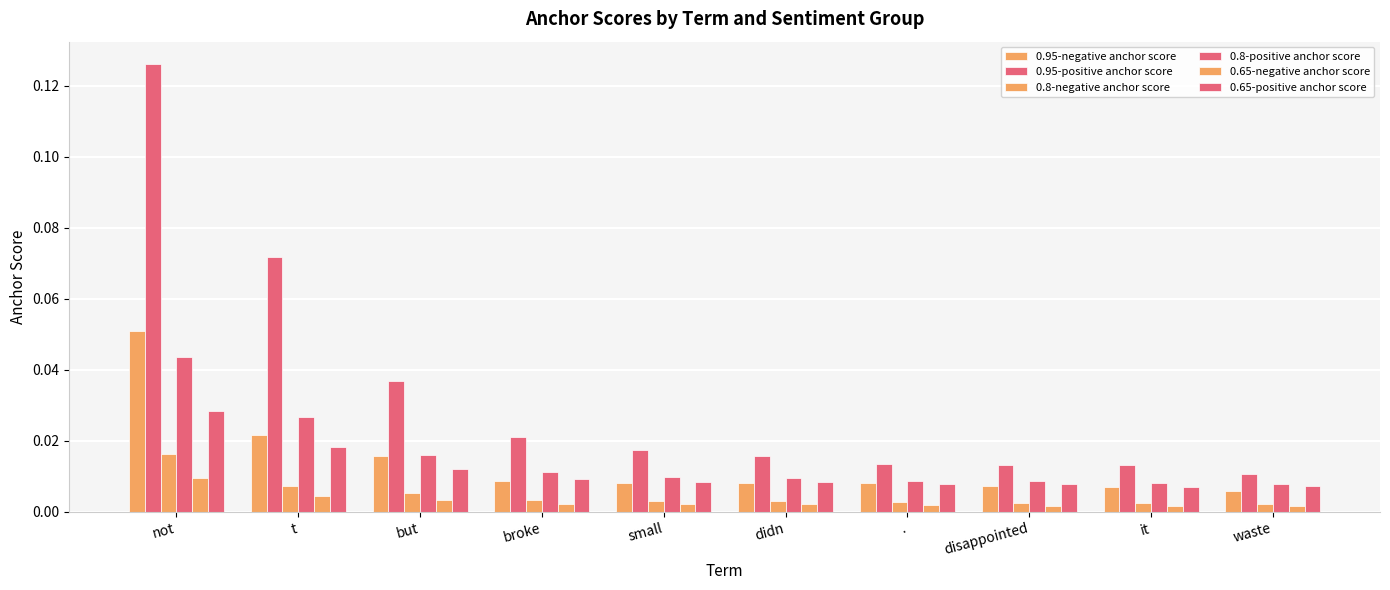

Reading left to right, what are all the values shown in this chart?

0.95-negative anchor score: 0.1	0.0	0.0	0.0	0.0	0.0	0.0	0.0	0.0	0.0
0.95-positive anchor score: 0.1	0.1	0.0	0.0	0.0	0.0	0.0	0.0	0.0	0.0
0.8-negative anchor score: 0.0	0.0	0.0	0.0	0.0	0.0	0.0	0.0	0.0	0.0
0.8-positive anchor score: 0.0	0.0	0.0	0.0	0.0	0.0	0.0	0.0	0.0	0.0
0.65-negative anchor score: 0.0	0.0	0.0	0.0	0.0	0.0	0.0	0.0	0.0	0.0
0.65-positive anchor score: 0.0	0.0	0.0	0.0	0.0	0.0	0.0	0.0	0.0	0.0